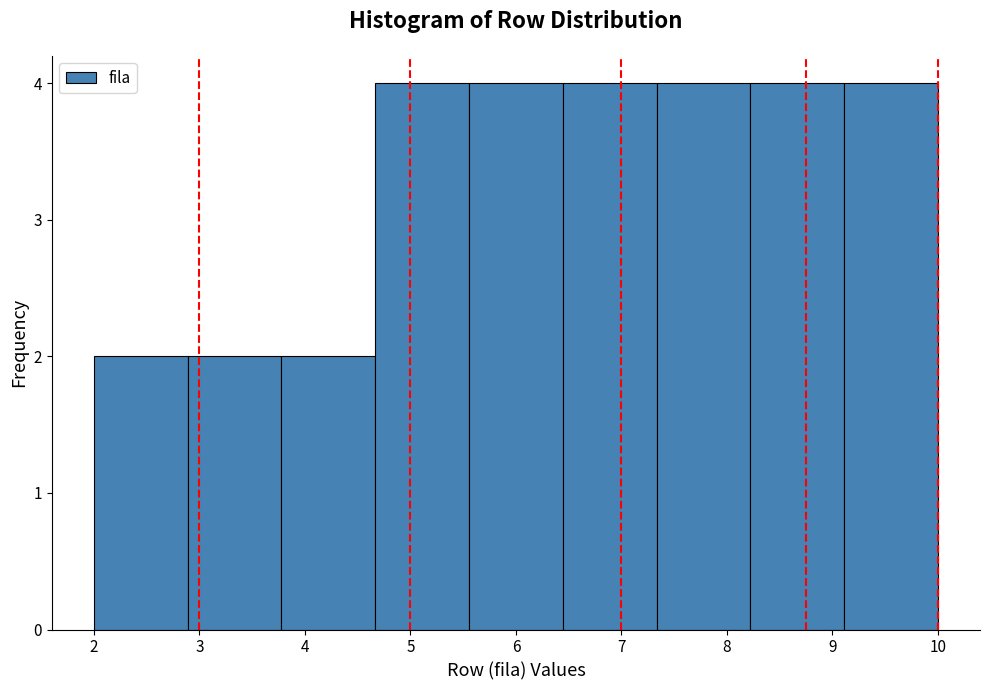

How tall is the bar that spans 9.1 to 10.0 on the x-axis? Neither the bar edges nor the heights are printed on the chart, so give them approximately, as read against the axes.

4